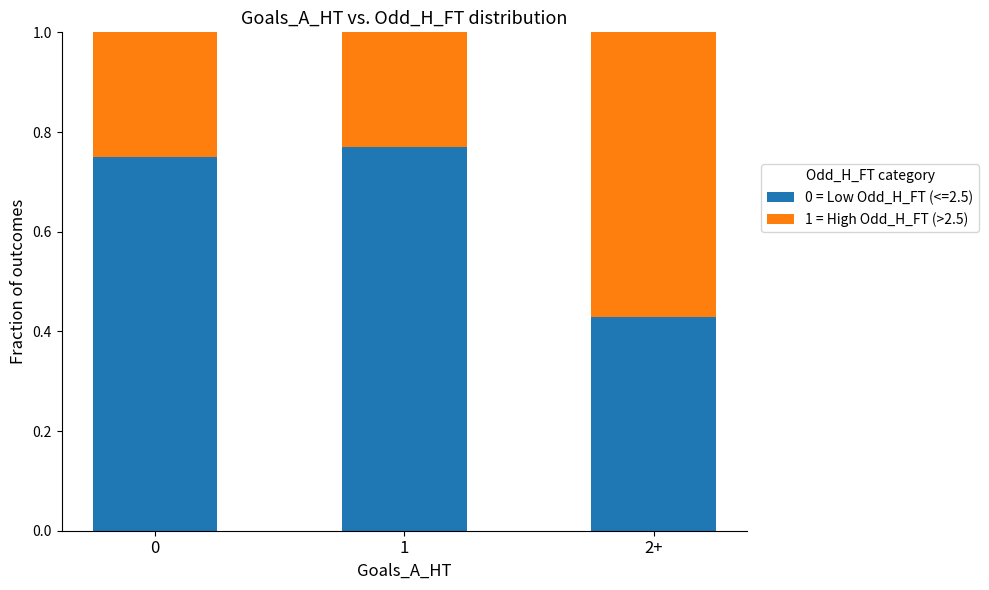

Is it true that 0 = Low Odd_H_FT (<=2.5) equals 0.3 at 2+?

False